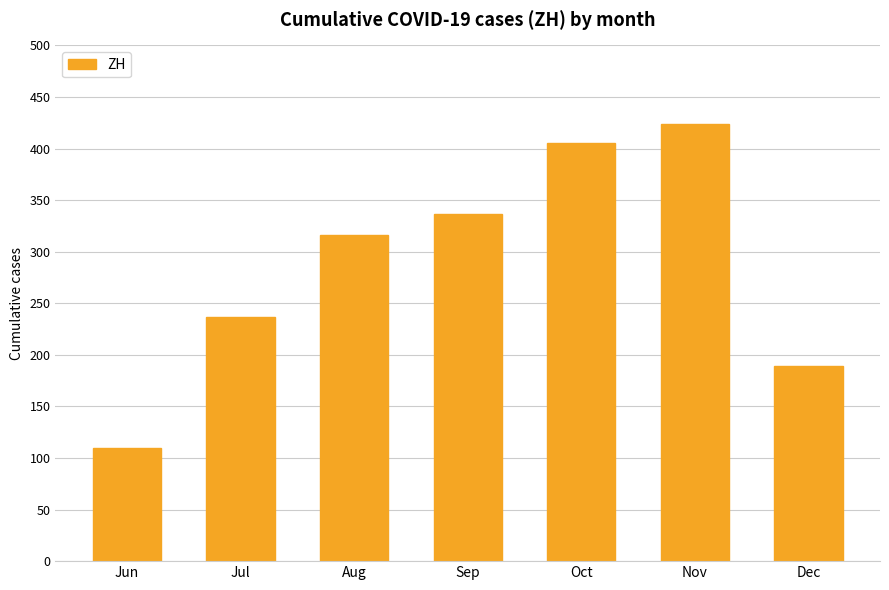

How many bars are there in total?

7